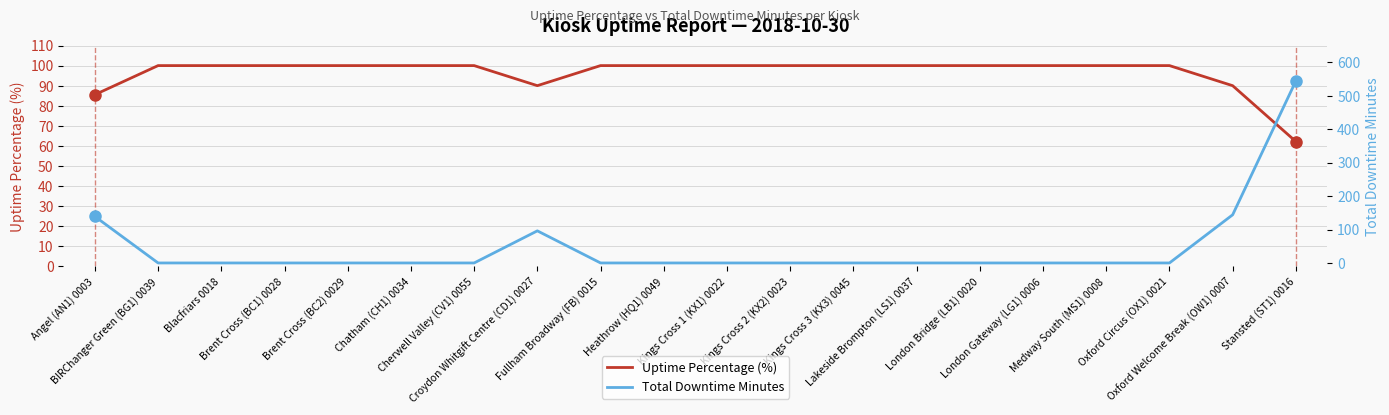

Where do Uptime Percentage (%) and Total Downtime Minutes first cross each other?

Angel (AN1) 0003 and BIRChanger Green (BG1) 0039